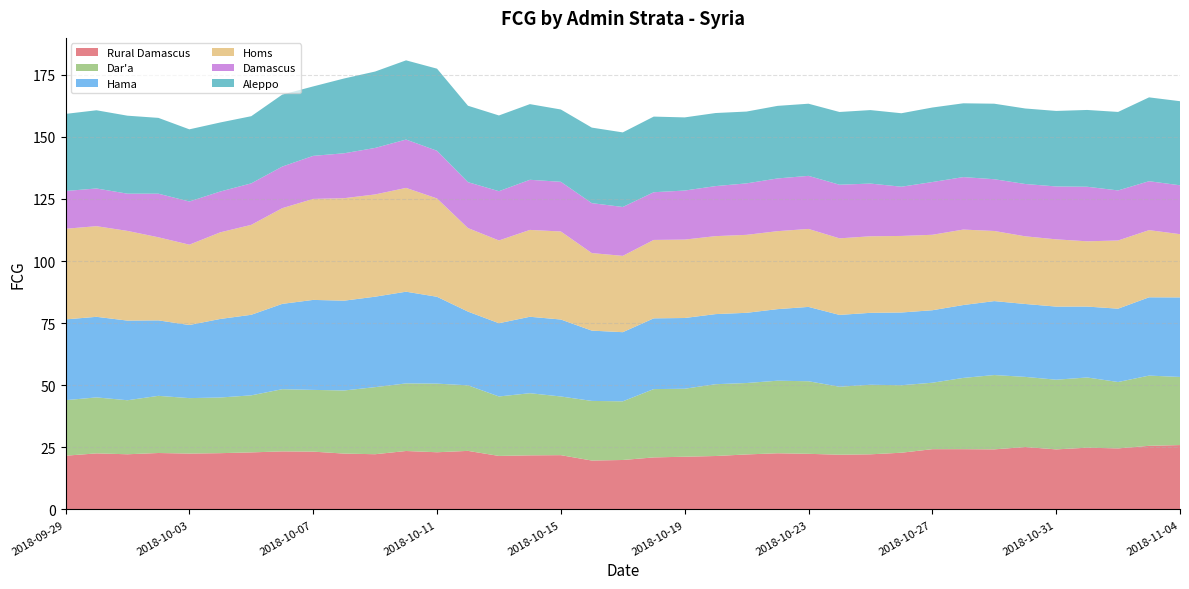

Reading left to right, list all the values displayed in this chart.

Rural Damascus: 21.6	22.6	22.2	22.7	22.5	22.7	23.0	23.4	23.3	22.5	22.2	23.5	23.0	23.6	21.5	21.8	21.9	19.7	19.9	20.9	21.2	21.5	22.1	22.6	22.4	22.0	22.2	22.8	24.3	24.3	24.2	25.1	24.2	24.9	24.6	25.6	25.9
Dar'a: 22.4	22.5	21.7	23.0	22.3	22.4	23.0	25.0	24.9	25.4	27.0	27.2	27.6	26.4	23.9	25.0	23.6	24.0	23.6	27.5	27.4	28.9	28.8	29.2	29.2	27.4	28.0	27.2	26.8	28.7	29.9	28.2	28.1	28.3	26.7	28.3	27.4
Hama: 32.5	32.4	32.1	30.4	29.4	31.6	32.4	34.4	36.2	36.2	36.4	36.9	35.0	29.7	29.5	30.8	31.0	28.3	27.8	28.5	28.5	28.2	28.3	28.8	29.9	28.9	29.0	29.3	29.2	29.3	29.8	29.4	29.4	28.5	29.5	31.5	32.0
Homs: 36.5	36.5	36.1	33.5	32.3	34.9	36.2	38.5	40.7	41.3	41.2	41.8	39.6	33.6	33.3	35.0	35.4	31.2	30.7	31.6	31.6	31.4	31.4	31.4	31.4	30.8	30.8	30.8	30.4	30.4	28.2	27.2	27.1	26.3	27.5	27.0	25.5
Damascus: 15.2	15.2	15.0	17.6	17.4	16.4	16.7	16.8	17.3	18.1	18.7	19.5	19.2	18.5	19.8	20.2	20.0	20.1	19.7	19.2	19.7	20.2	20.7	21.2	21.4	21.6	21.2	19.8	21.2	21.1	20.8	21.1	21.3	22.0	20.2	19.7	19.7
Aleppo: 31.0	31.5	31.4	30.5	29.1	27.8	27.0	29.0	28.0	30.1	30.8	31.9	33.1	30.8	30.5	30.5	29.1	30.4	30.0	30.4	29.5	29.4	28.9	29.2	29.0	29.3	29.6	29.6	30.0	29.7	30.4	30.4	30.4	30.9	31.6	33.8	33.9